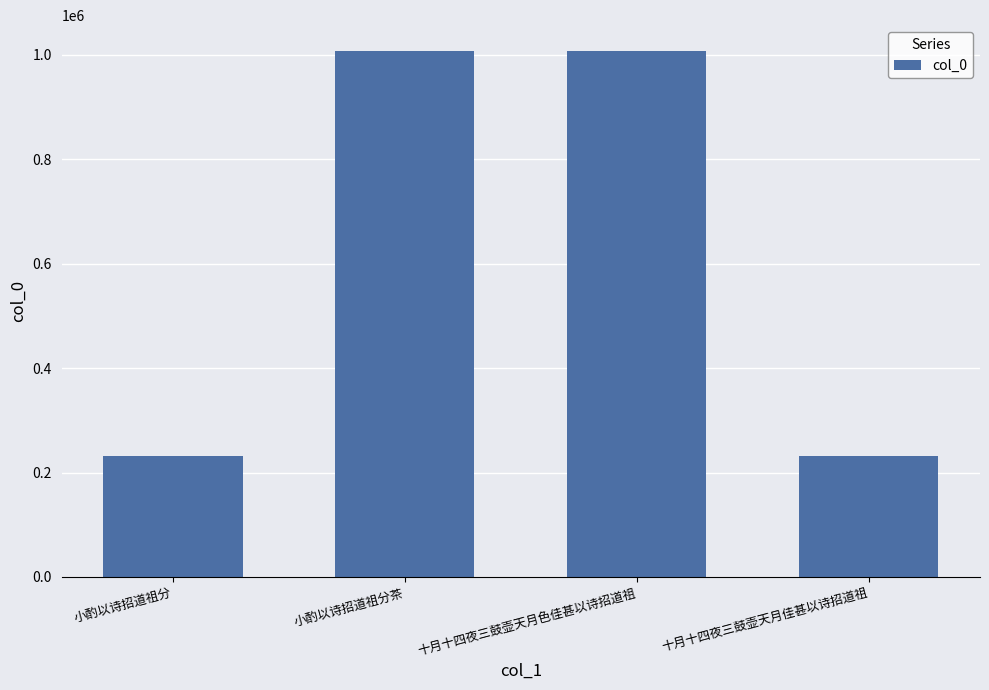

What is the smallest value displayed?

231678